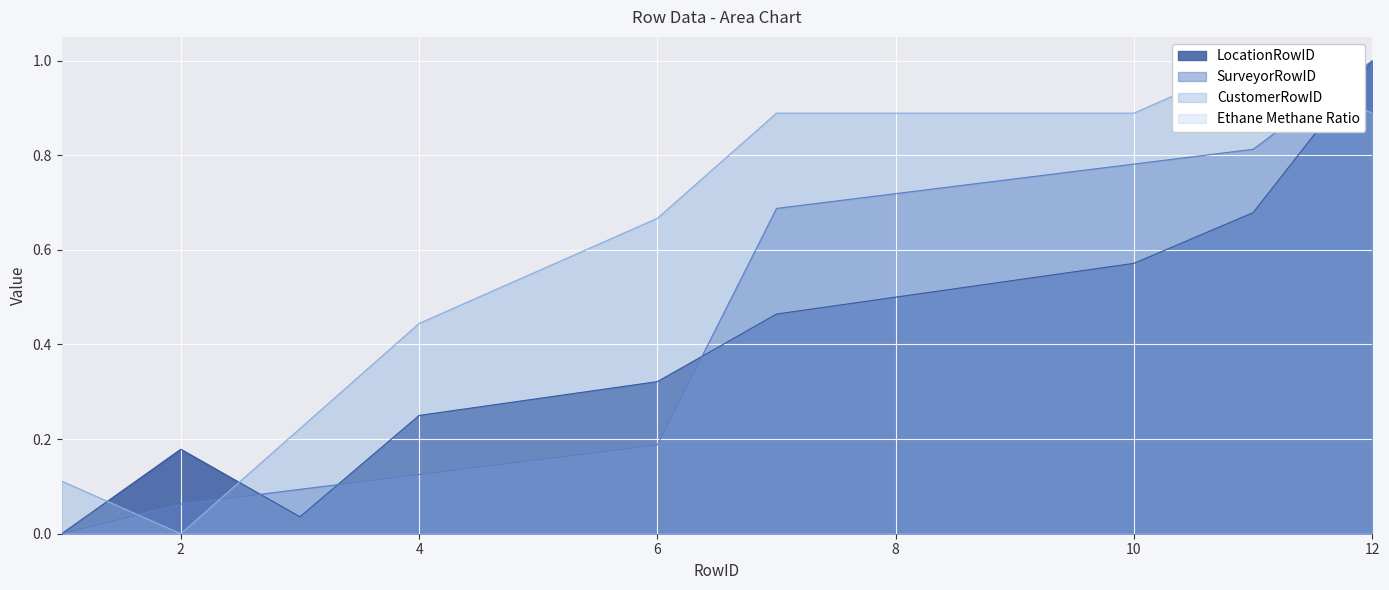

What is the highest value of the LocationRowID series?

1.0